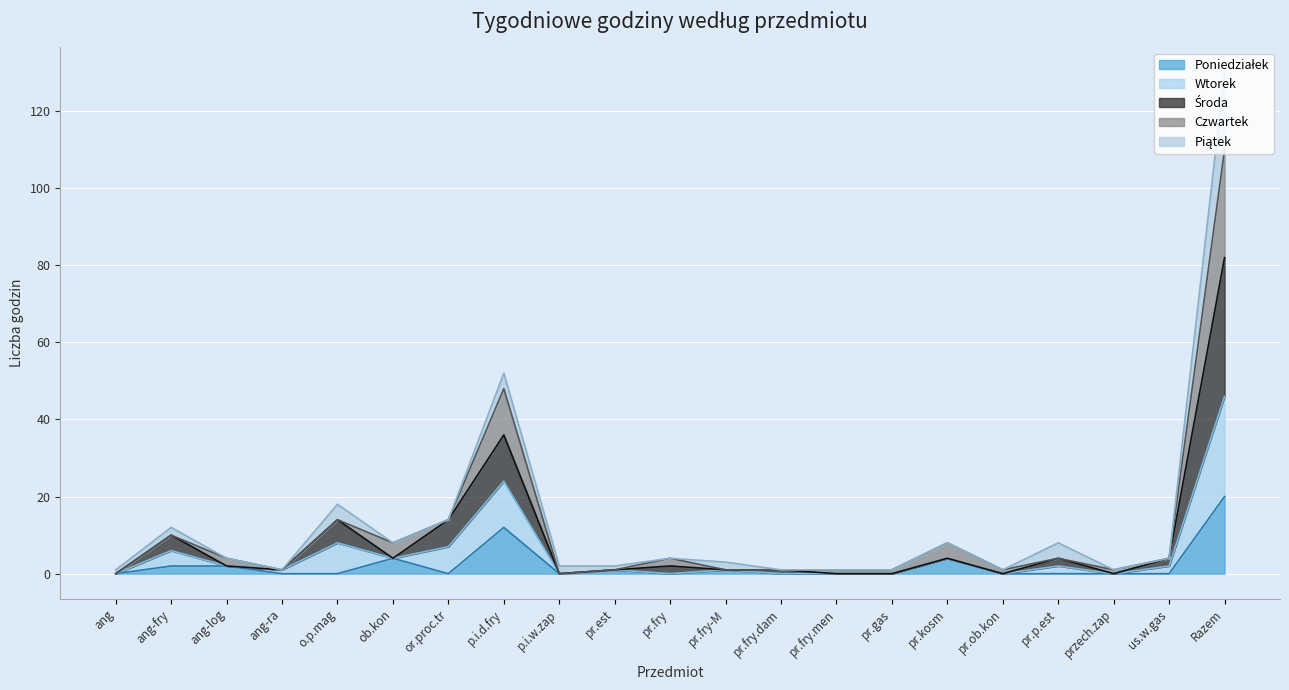

True or false: Wtorek and Środa intersect in this chart.

False